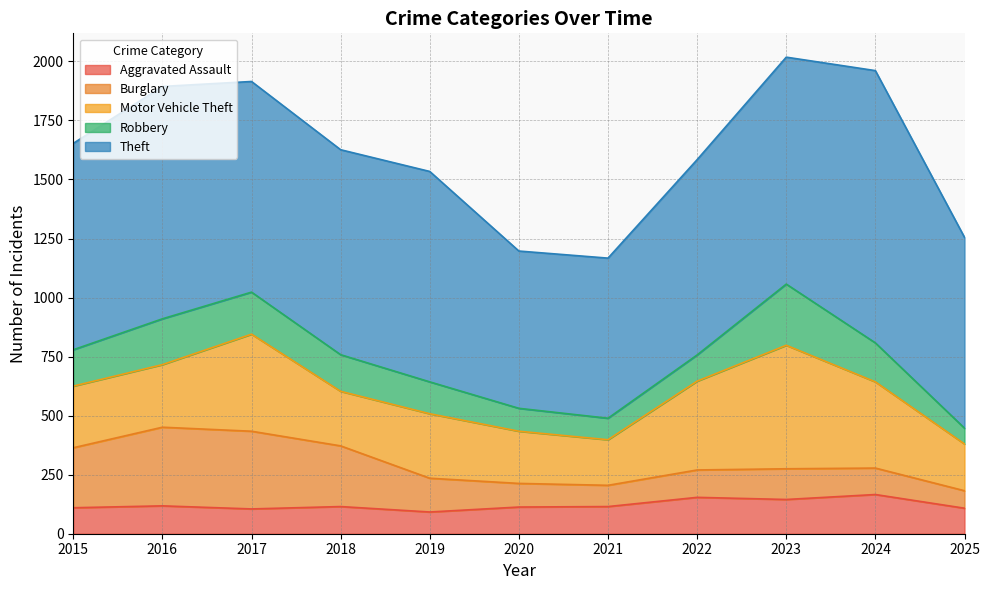

At which category is the sum across all series the highest?

2023